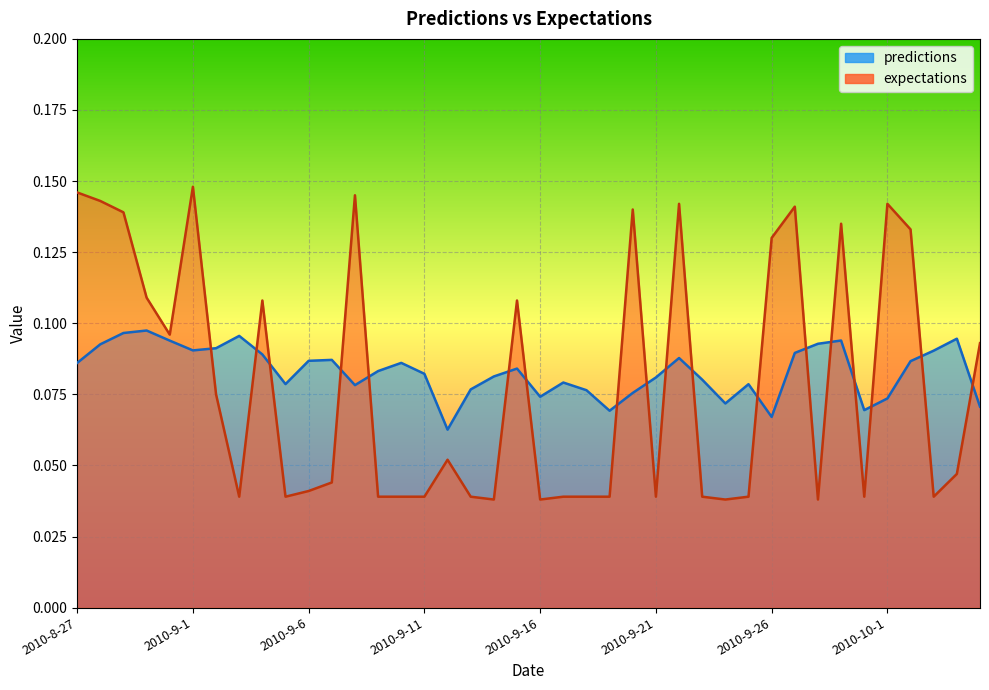

Which series ends up on top after the final intersection of predictions and expectations?

expectations